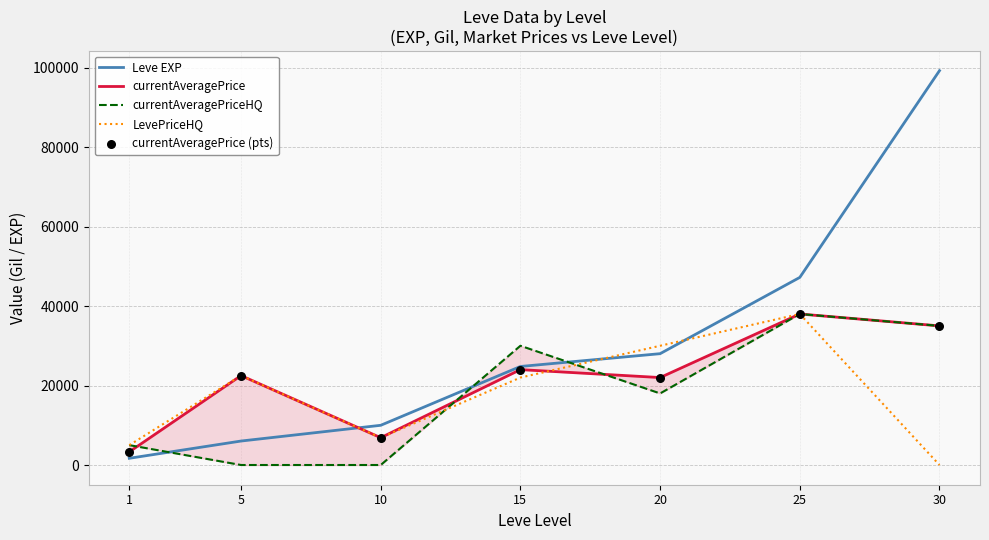

What are all the series names shown in the legend?

Leve EXP, currentAveragePrice, currentAveragePriceHQ, LevePriceHQ, currentAveragePrice (pts)